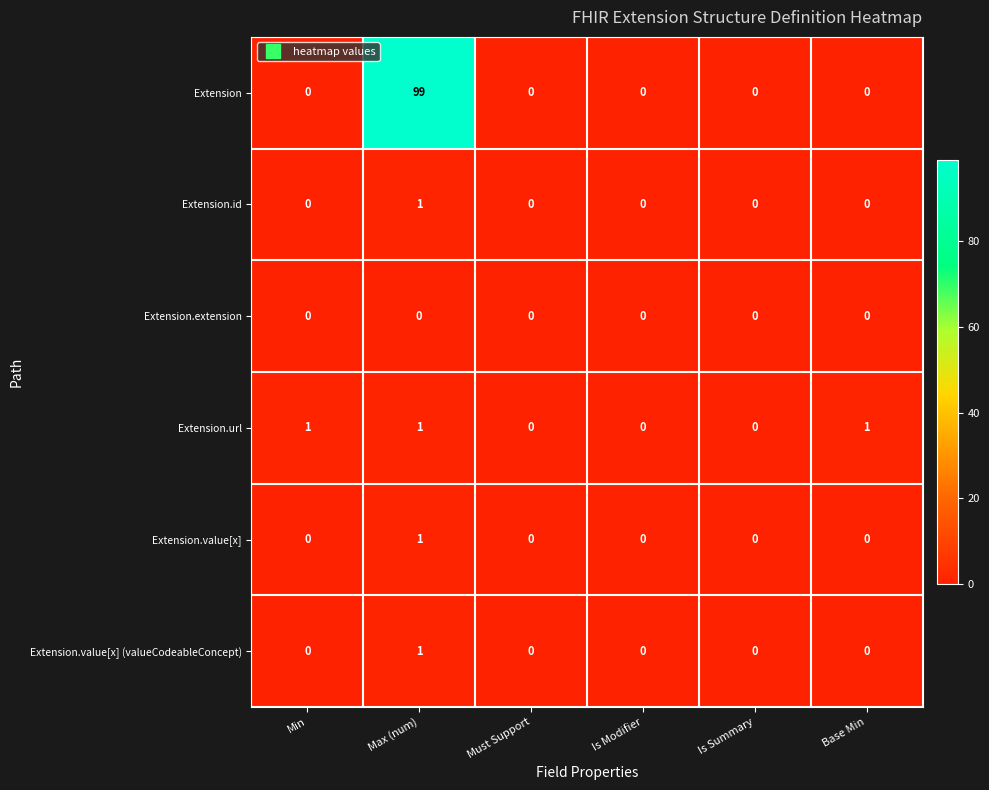

The Extension.value[x] (valueCodeableConcept) series shows 0 at Min. True or false?

True